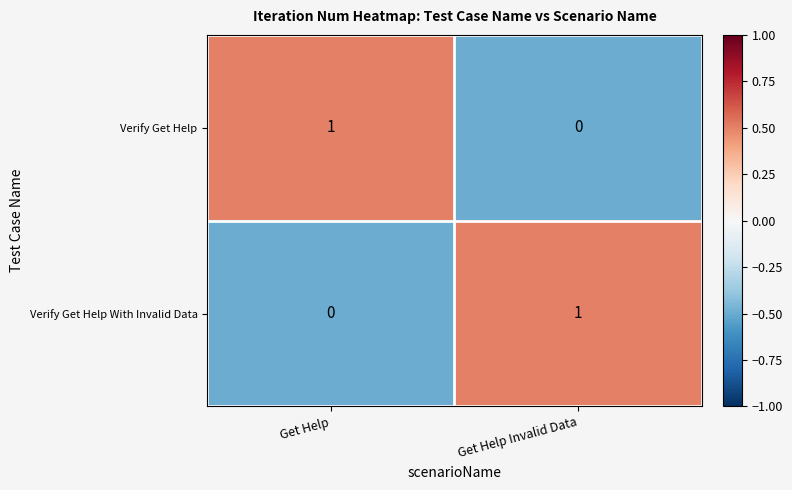

At Get Help, list the series in order from largest to smallest.

Verify Get Help, Verify Get Help With Invalid Data